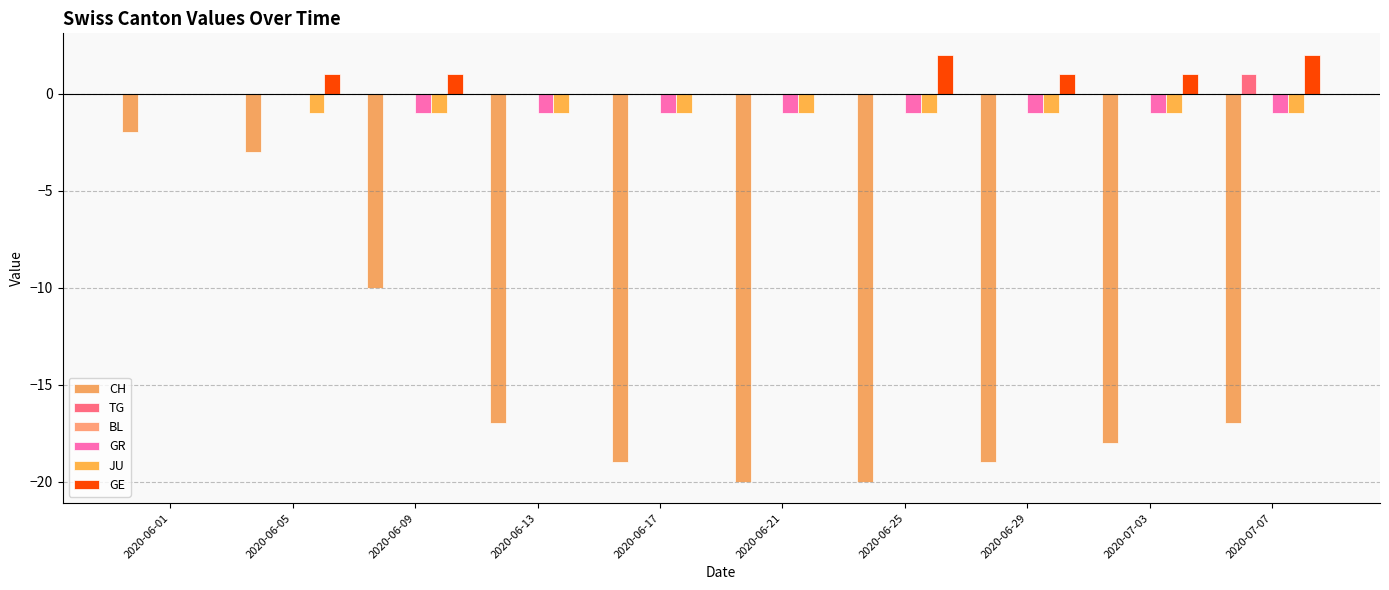

Does the chart contain stacked bars?

No